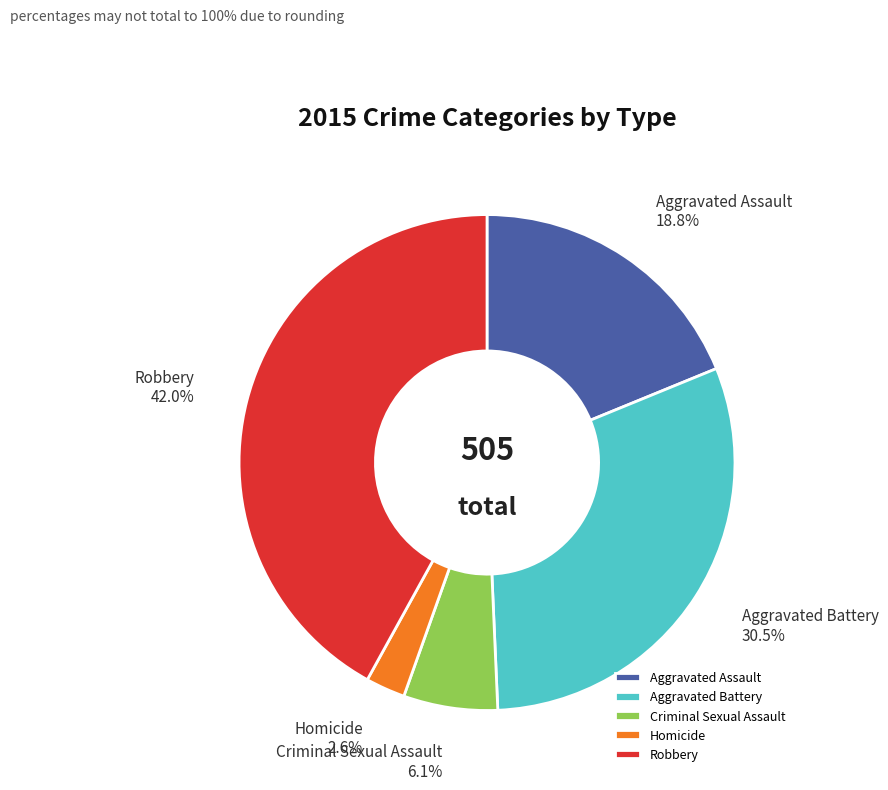

What is the total percentage of Homicide and Aggravated Battery?

33.1%